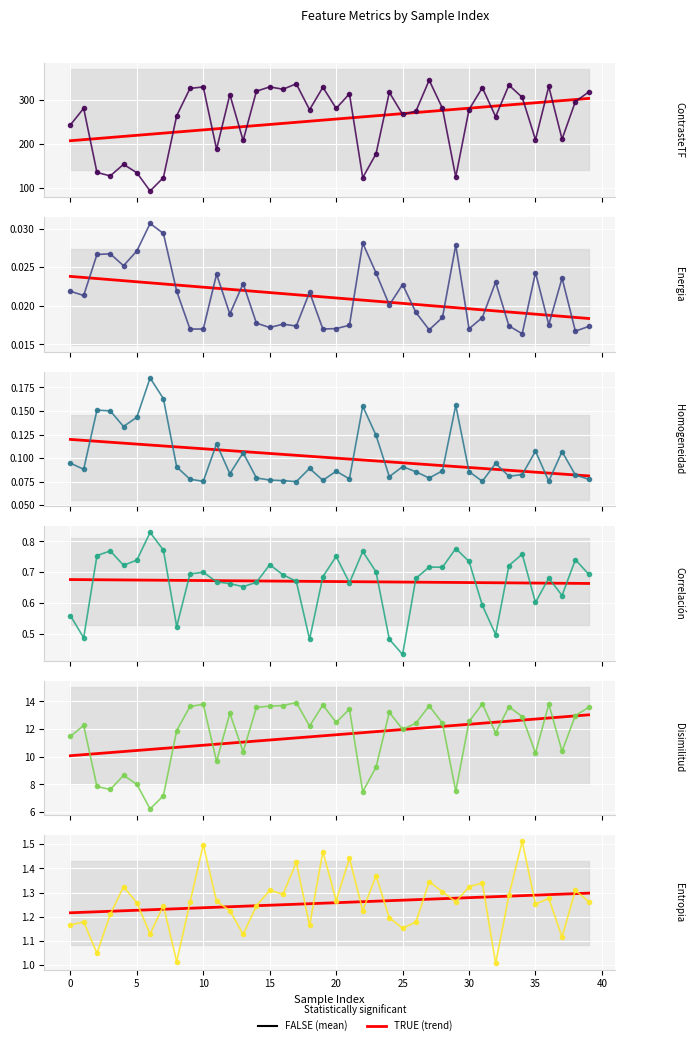

The ContrasteTF series shows 263.8 at 8. True or false?

True